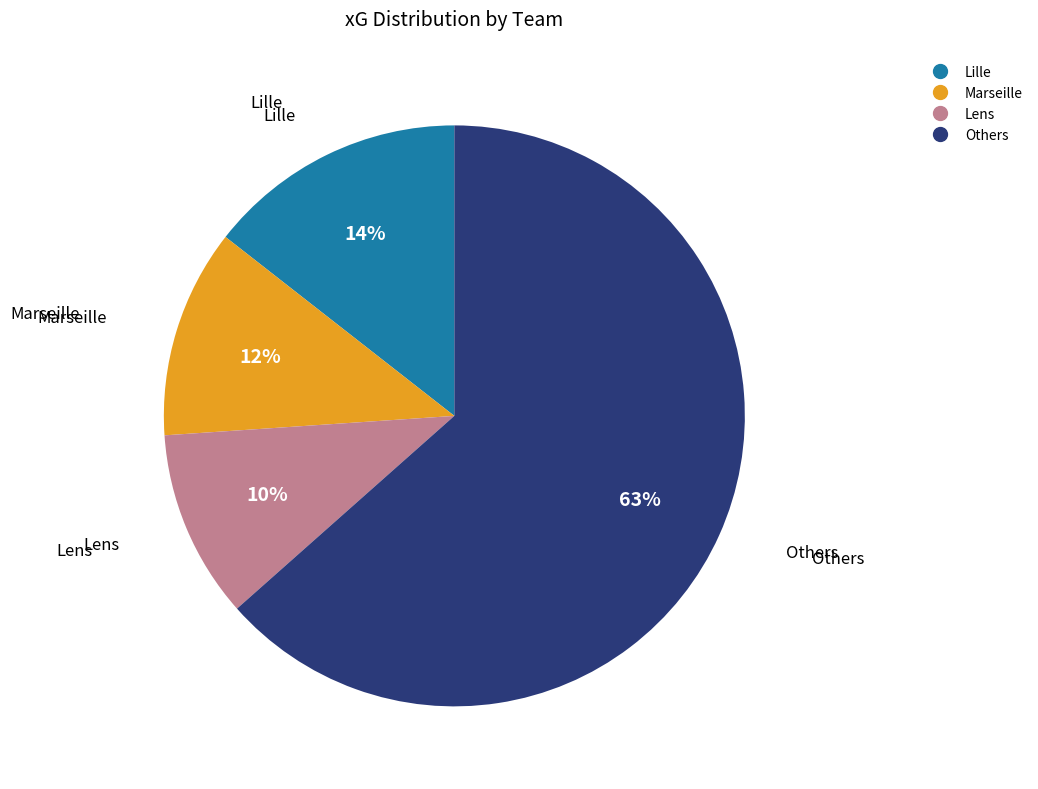

To the nearest percent, what is the average slice percentage?

25%